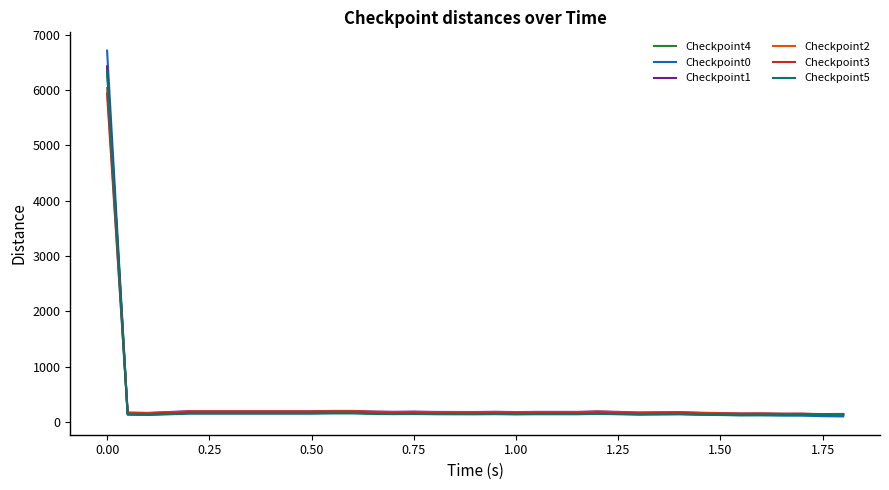

Count the number of categories in the chart.

37